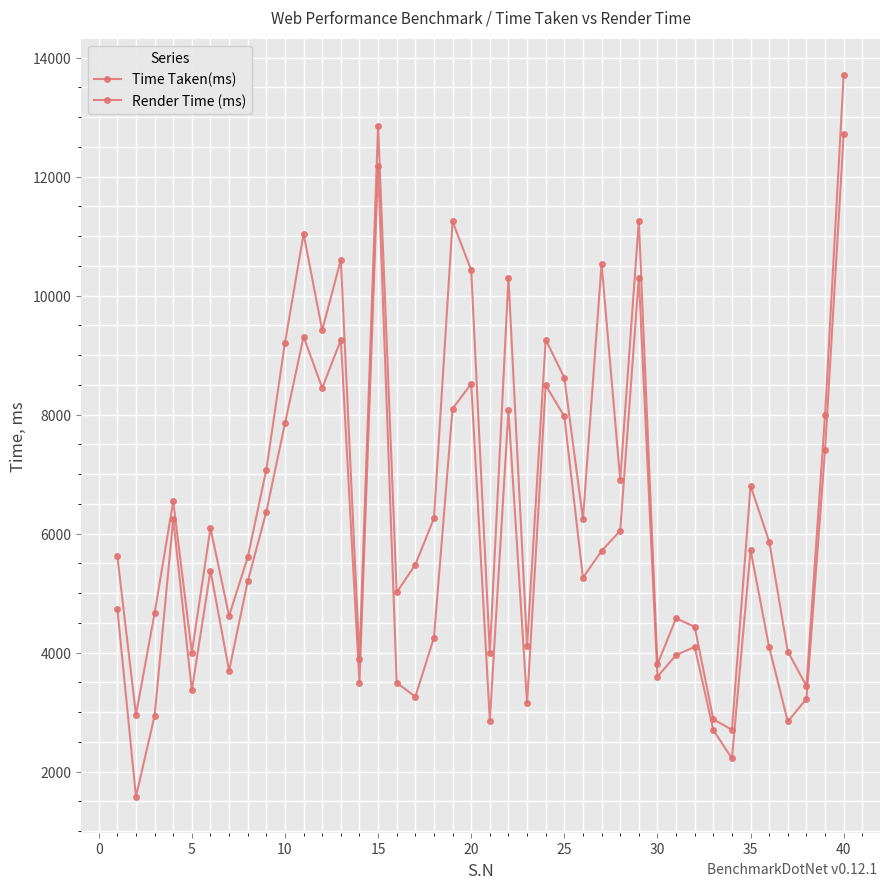

How many data points does each series have?

40